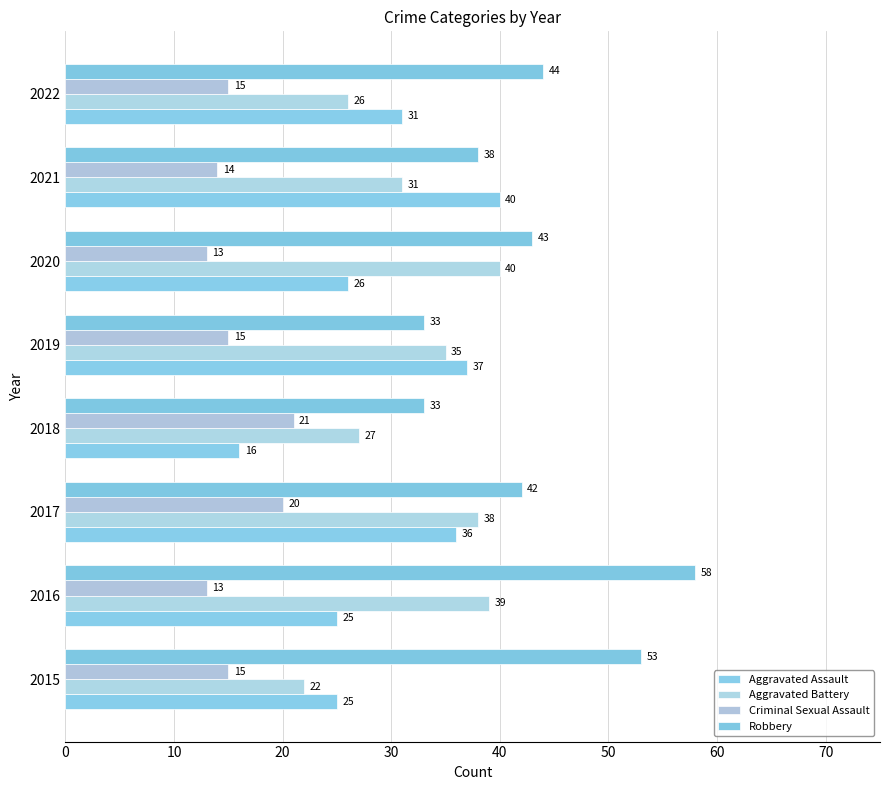

How many categories are shown in the chart?

8